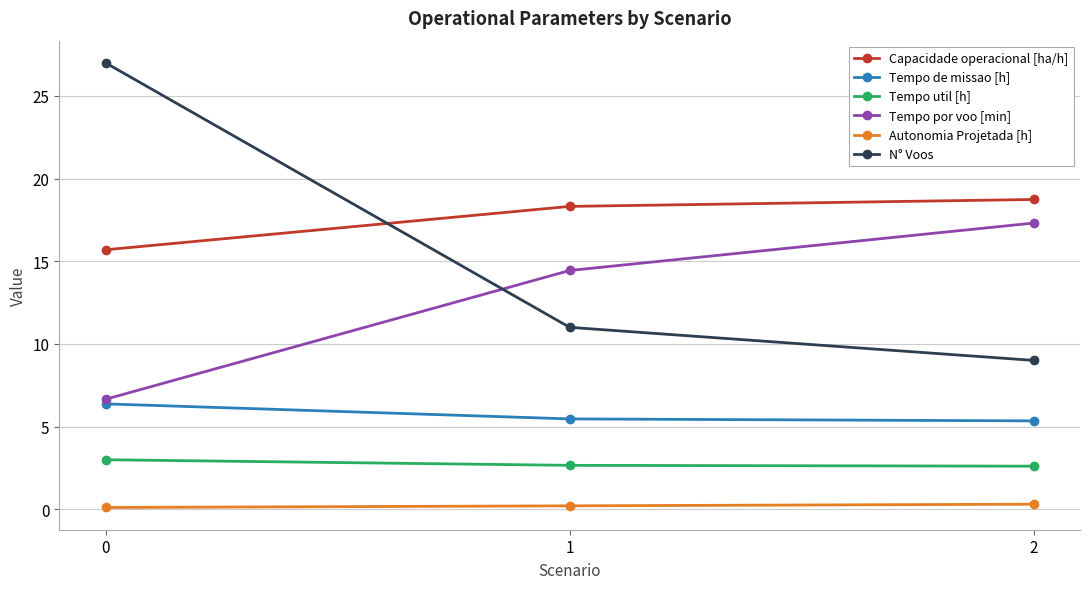

What is the value of the Tempo por voo [min] point at the 3rd from the left?

17.3